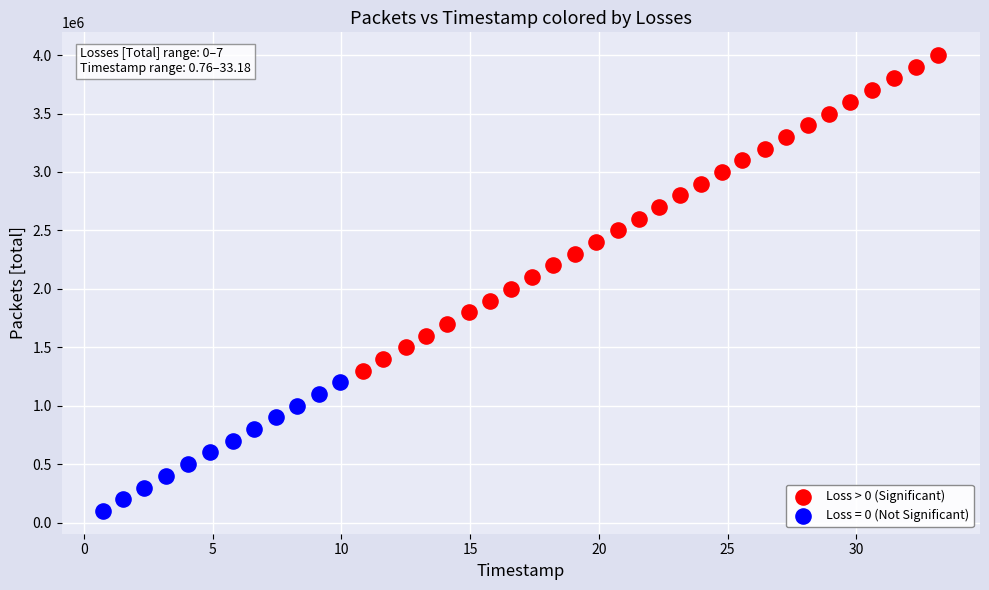

Which series contains the lowest Y value?

Loss = 0 (Not Significant)